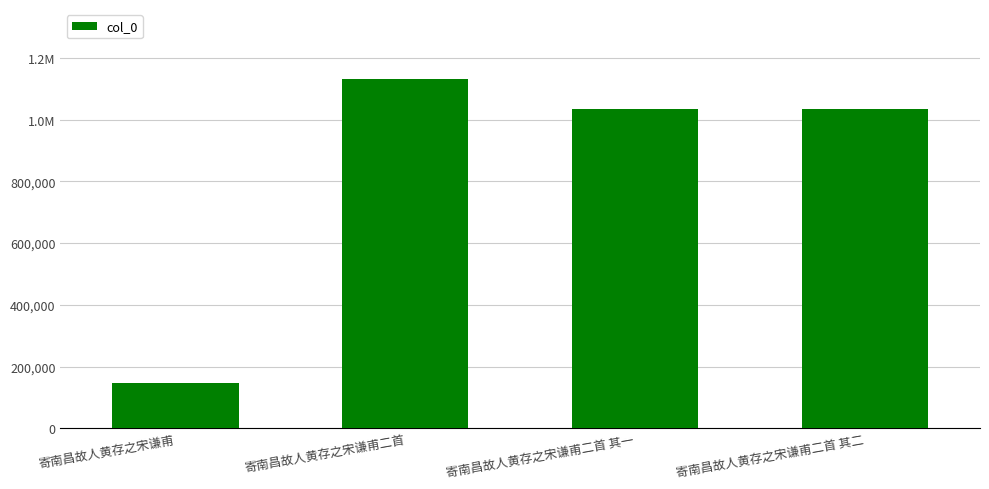

Does the chart contain any negative values?

No